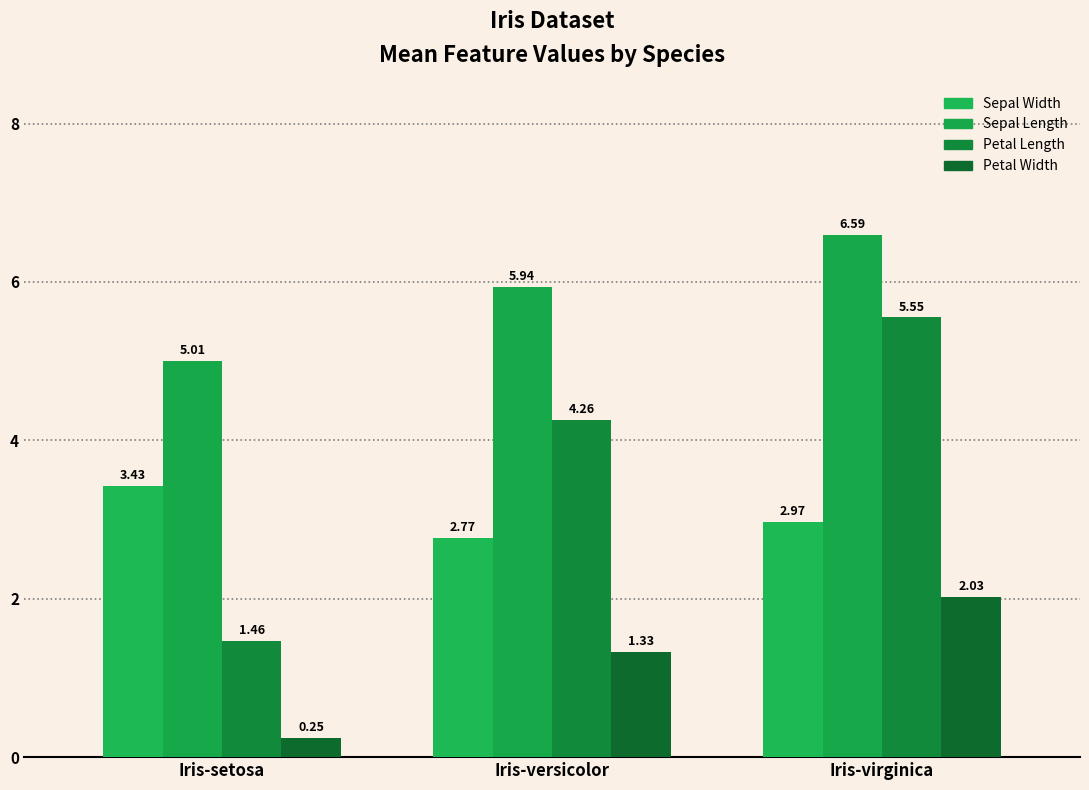

Which category has the lowest value across all series?

Iris-setosa